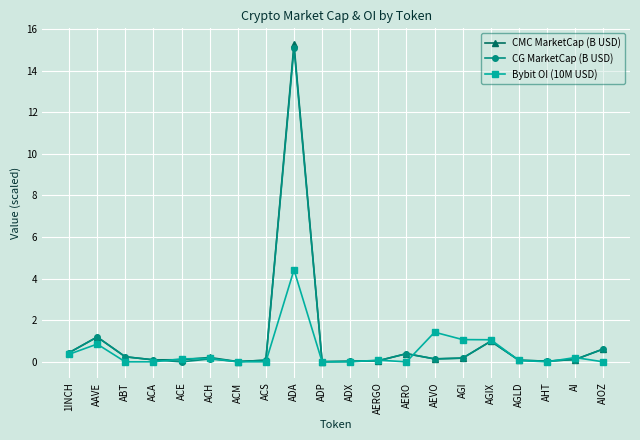

Where is CMC MarketCap (B USD) nearest to the value 7?

AAVE